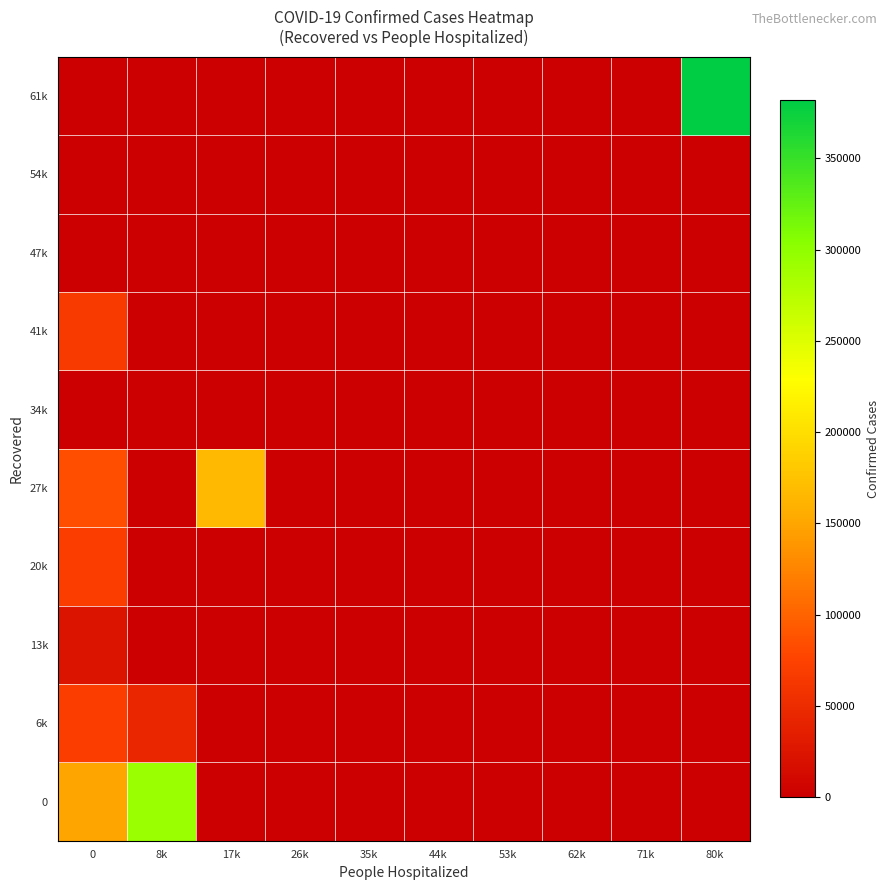

Which series has the largest range (max minus min)?

61k